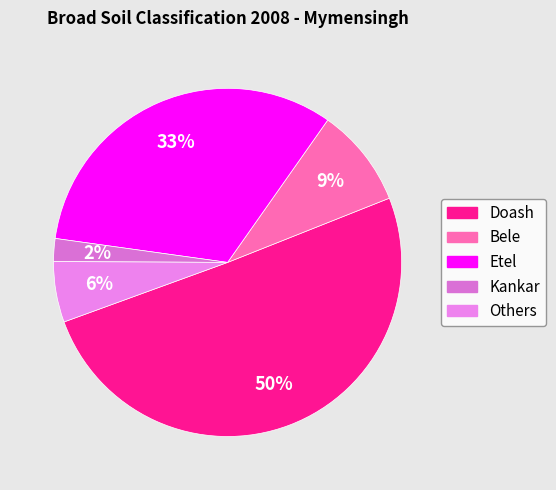

Is it true that Kankar is 2% of the pie?

True